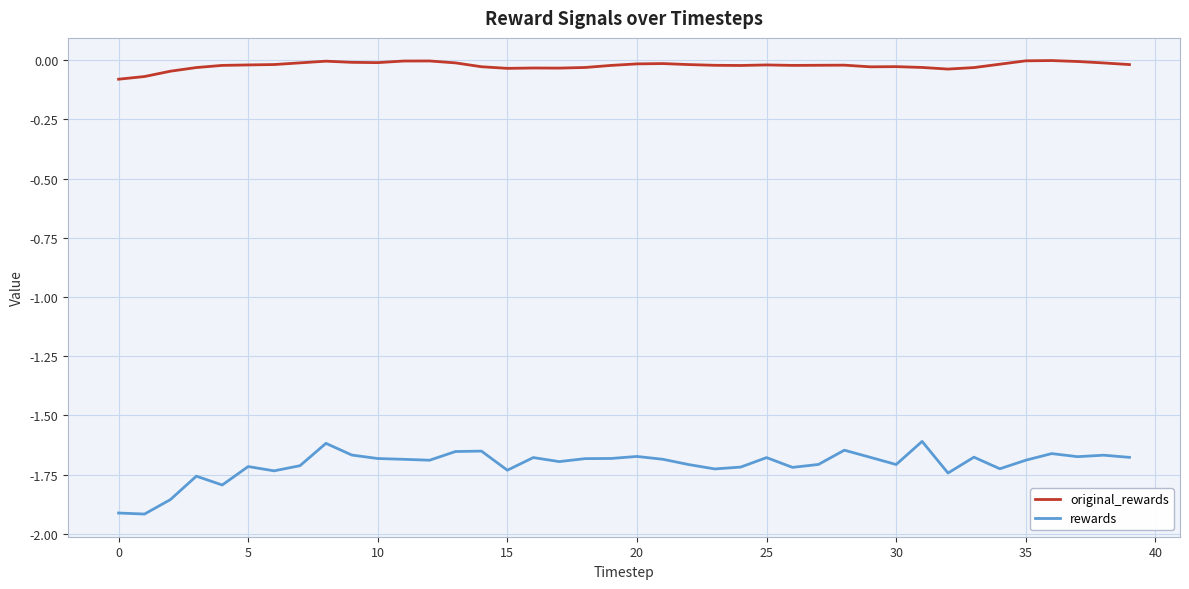

Which series has the widest spread of values?

rewards